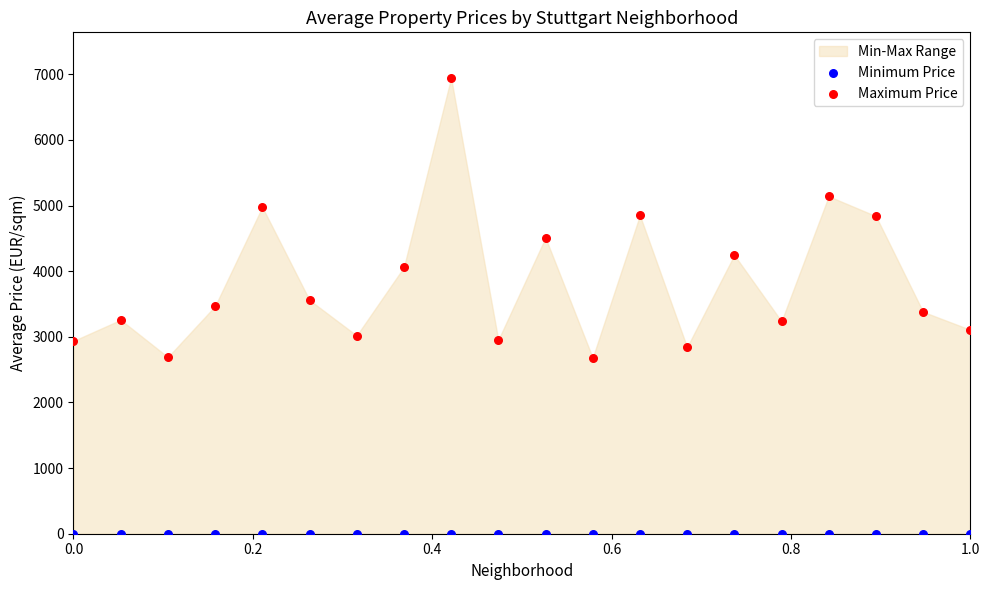

Which series contains the highest Y value?

Maximum Price